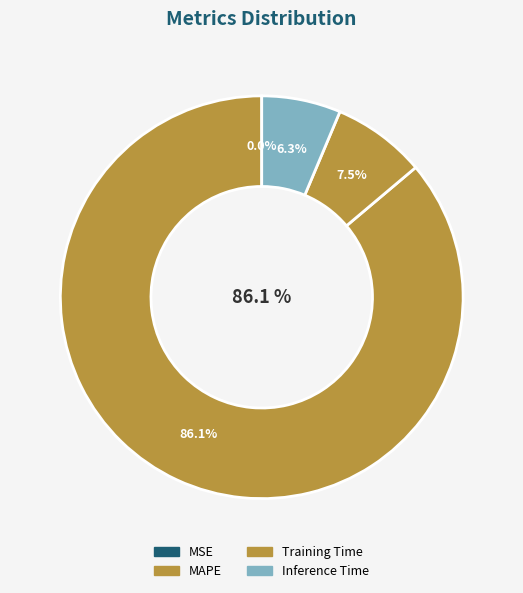

Which has a higher value, Training Time or SMAPE?

Training Time